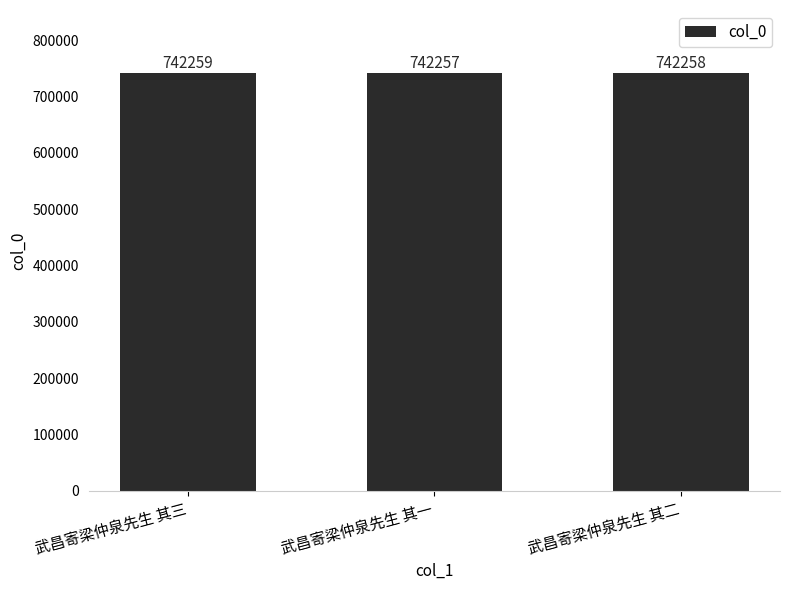

What is the value of the 1st bar from the left?

742259